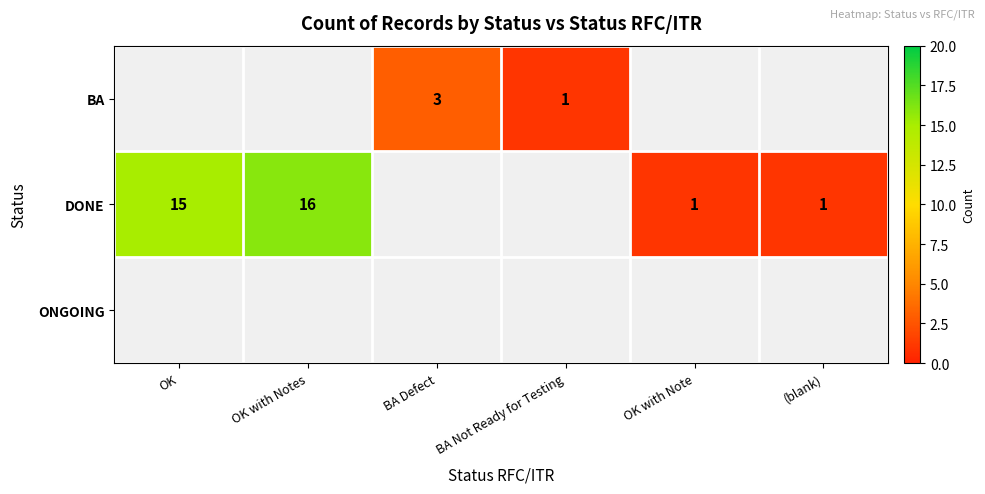

What is the maximum value shown in the chart?

16.0